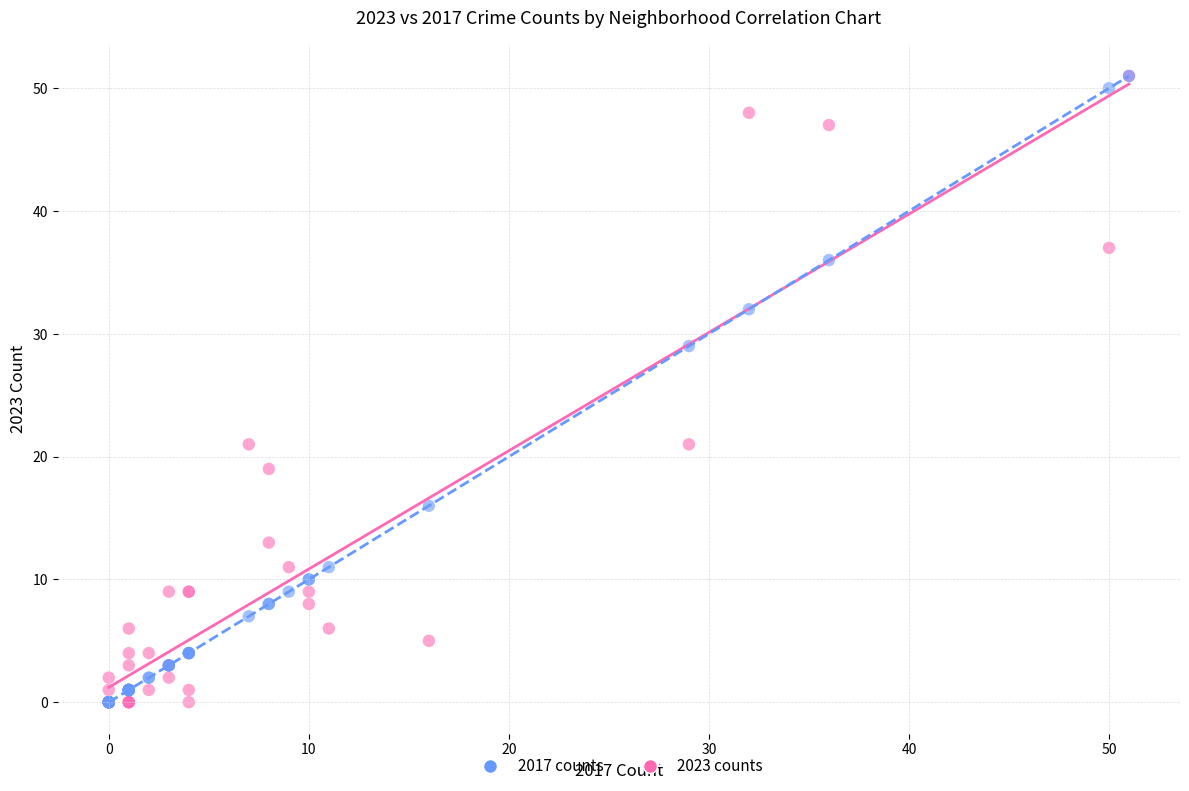

What are all the series names shown in the legend?

2017 counts, 2023 counts